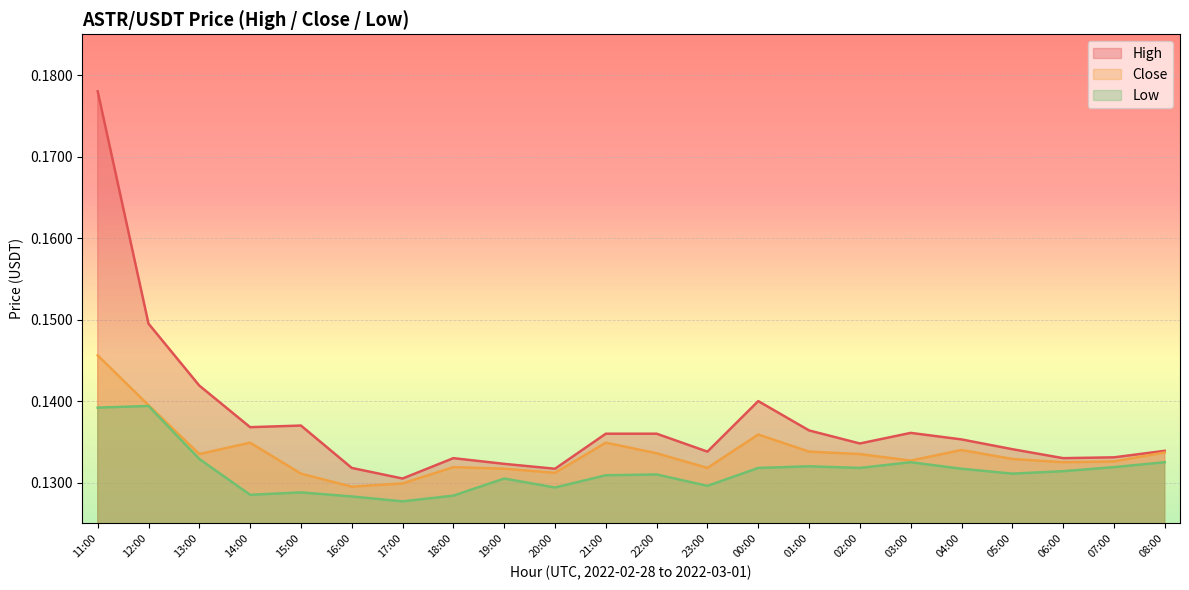

List the labels in order of High value, smallest first.

17:00, 20:00, 16:00, 19:00, 18:00, 06:00, 07:00, 23:00, 08:00, 05:00, 02:00, 04:00, 21:00, 22:00, 03:00, 01:00, 14:00, 15:00, 00:00, 13:00, 12:00, 11:00